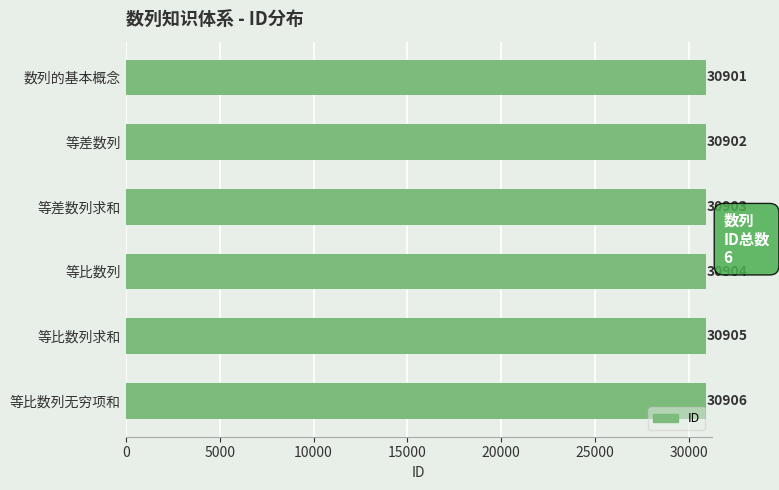

The chart shows a value of 10176 at 等比数列求和. True or false?

False